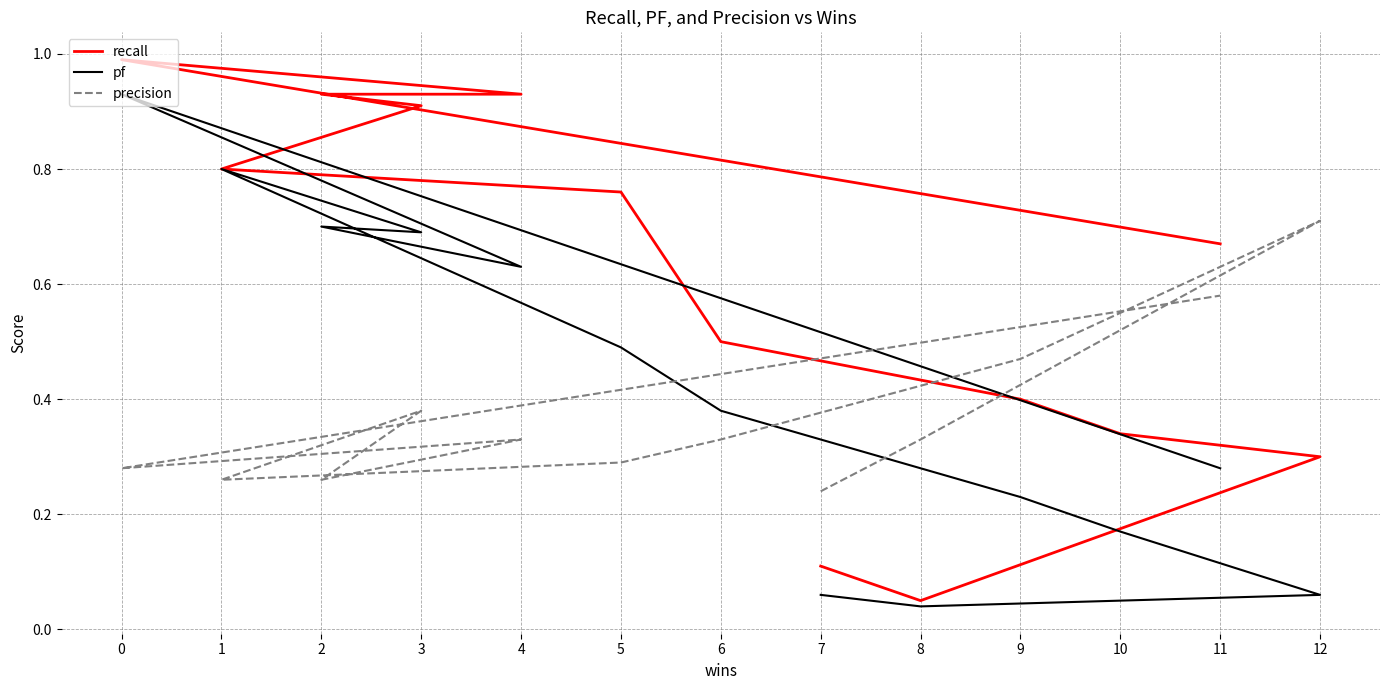

Reading left to right, what are all the values shown in this chart?

recall: 7=0.1	8=0.1	12=0.3	10=0.3	9=0.4	6=0.5	5=0.8	1=0.8	3=0.9	2=0.9	4=0.9	0=1.0	11=0.7
pf: 7=0.1	8=0.0	12=0.1	10=0.2	9=0.2	6=0.4	5=0.5	1=0.8	3=0.7	2=0.7	4=0.6	0=0.9	11=0.3
precision: 7=0.2	8=0.3	12=0.7	10=0.6	9=0.5	6=0.3	5=0.3	1=0.3	3=0.4	2=0.3	4=0.3	0=0.3	11=0.6